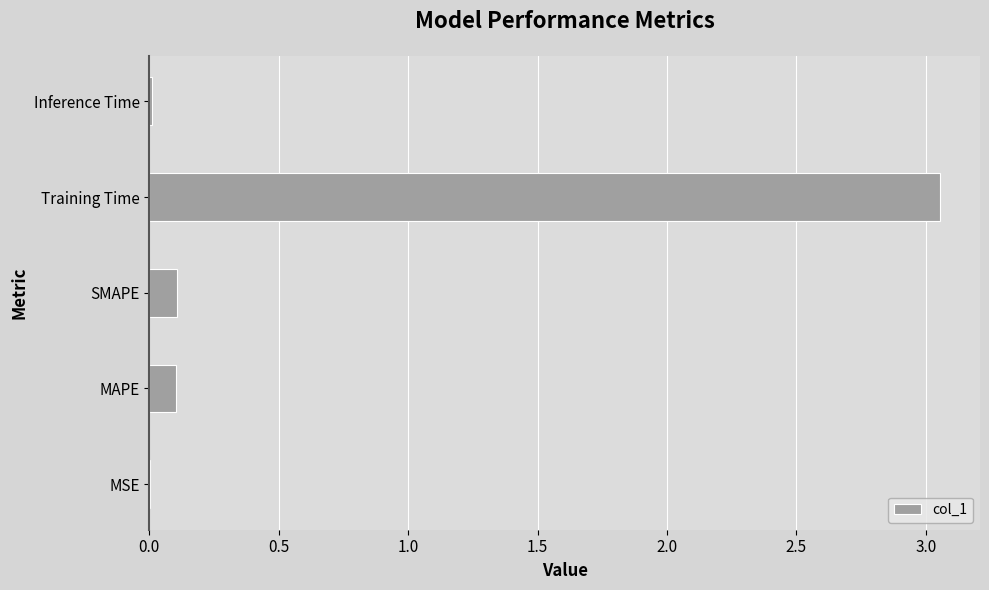

Between SMAPE and MSE, which is larger?

SMAPE